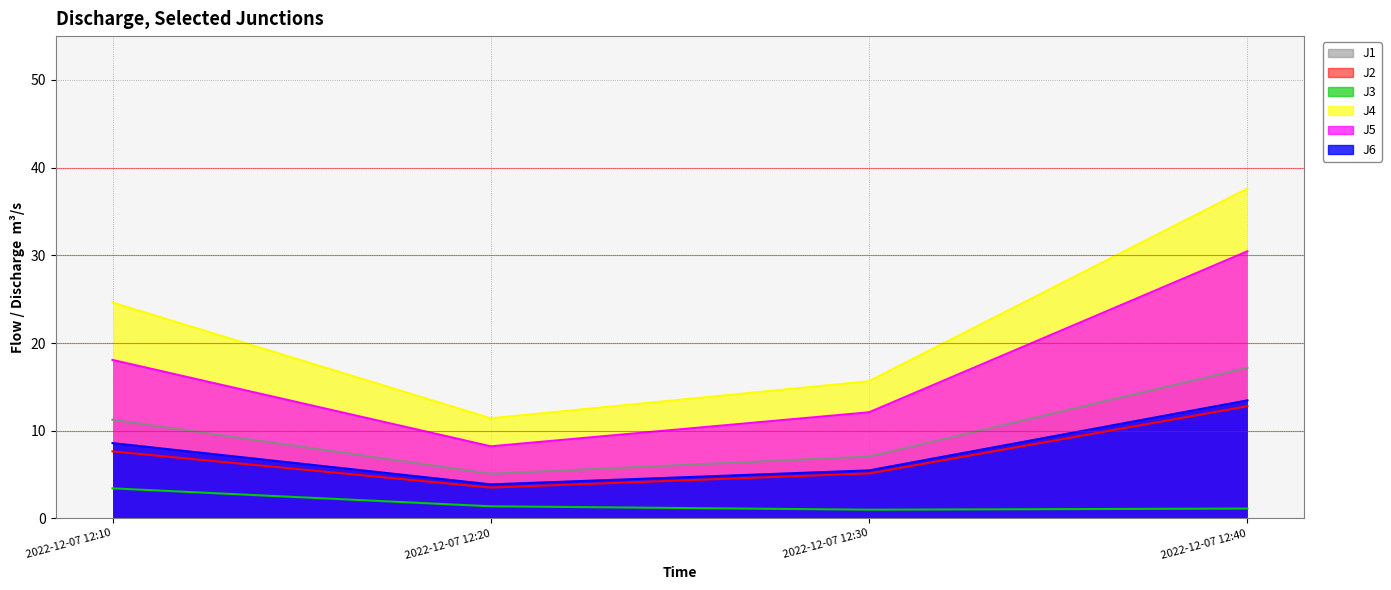

What are all the series names shown in the legend?

J1, J2, J3, J4, J5, J6